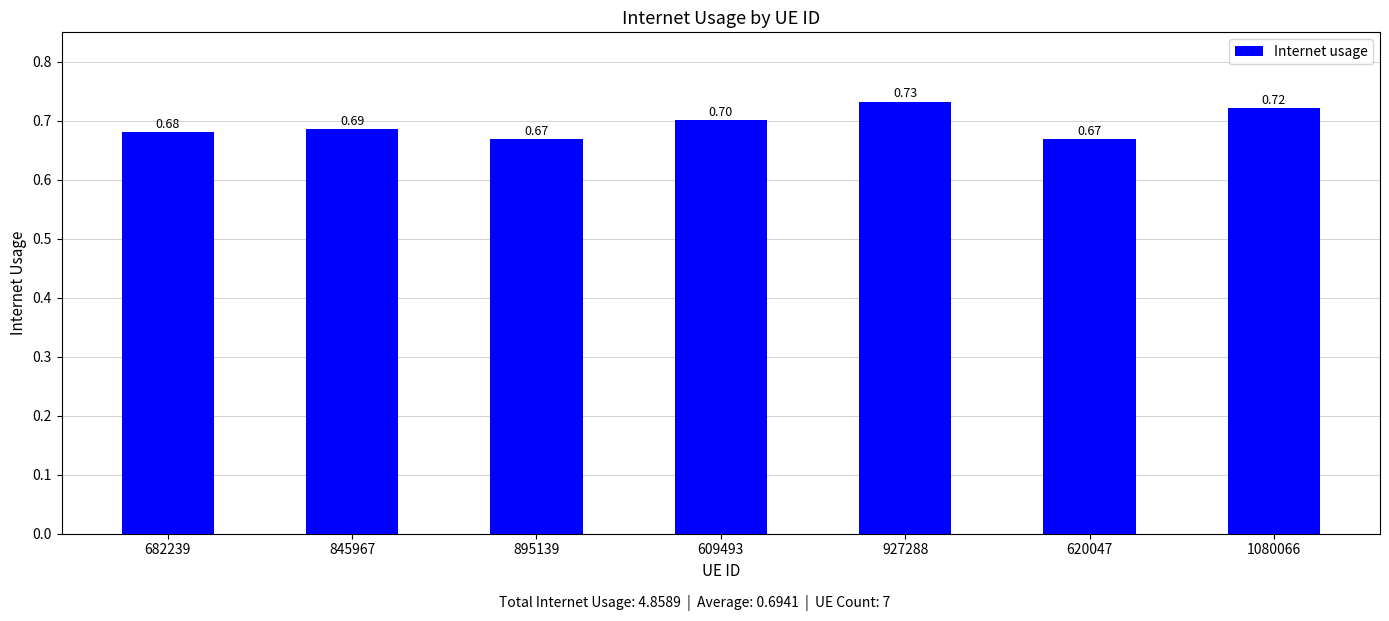

Which has a higher value, 895139 or 927288?

927288